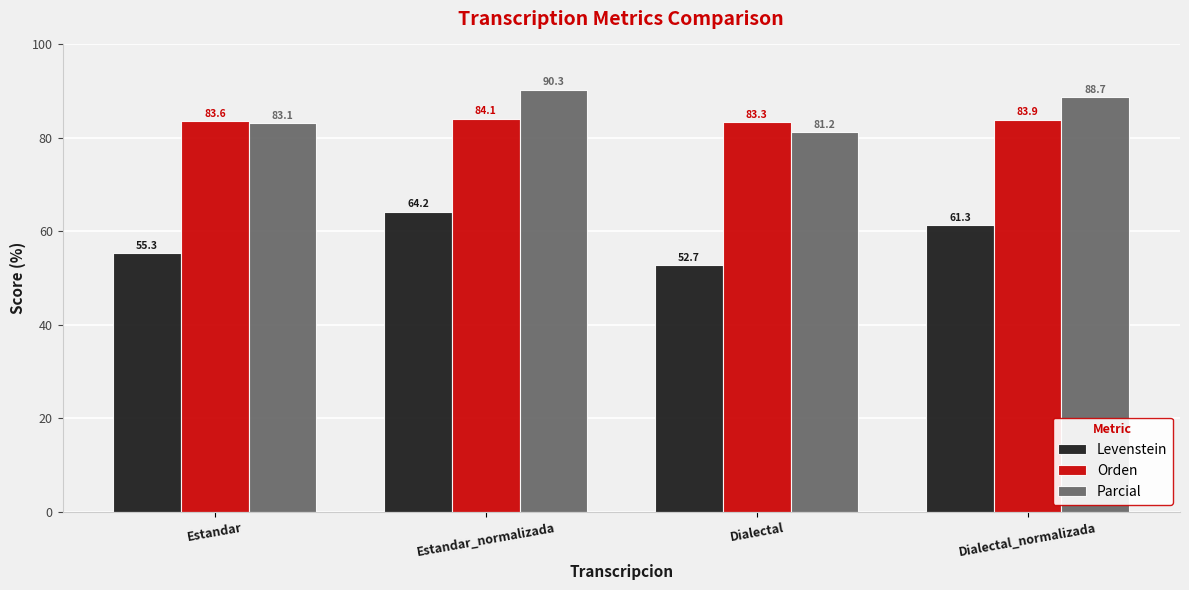

What is the average value of the Orden series?

83.7